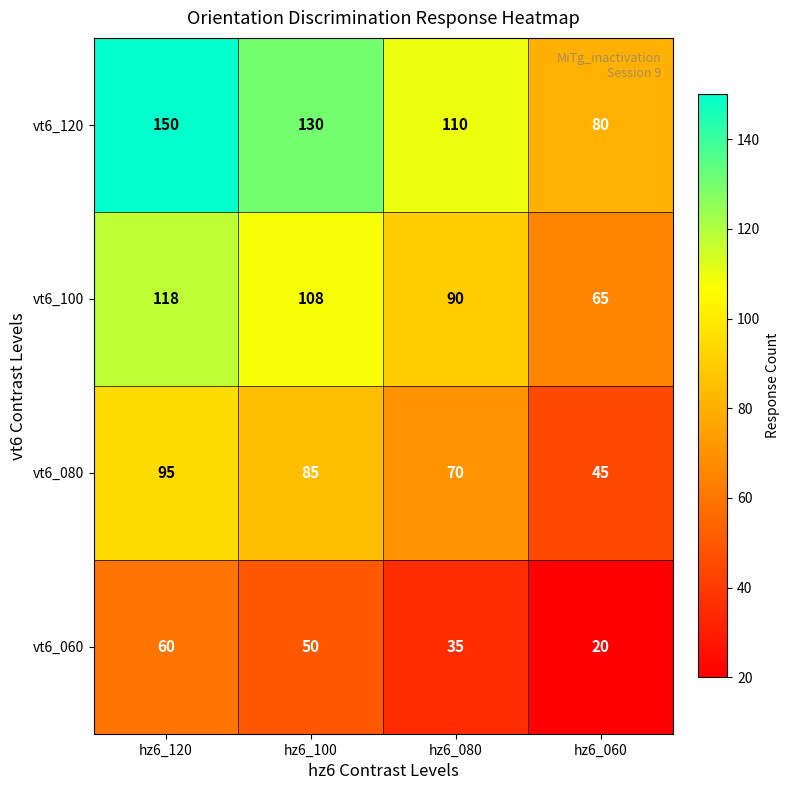

At which category is the sum across all series the highest?

hz6_120